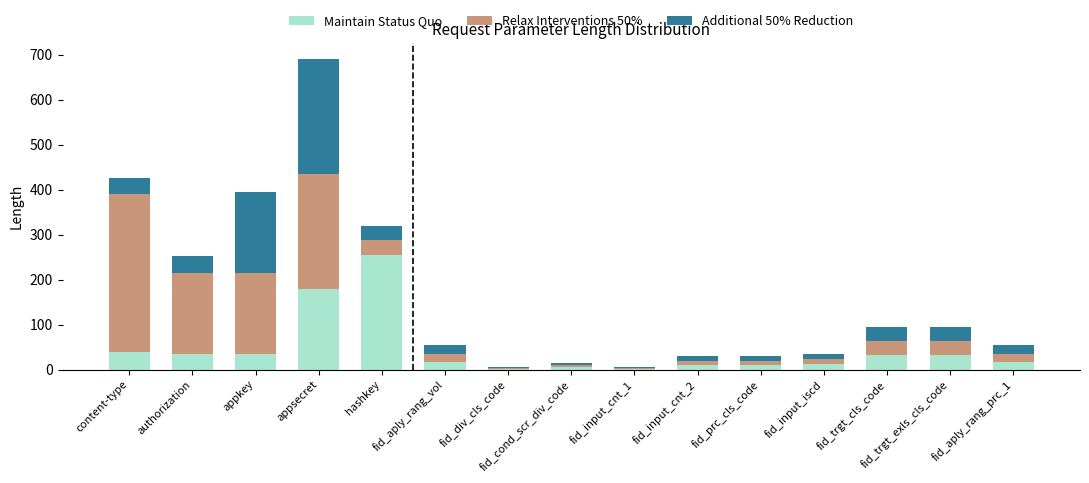

What is the total value across all series at appkey?

396